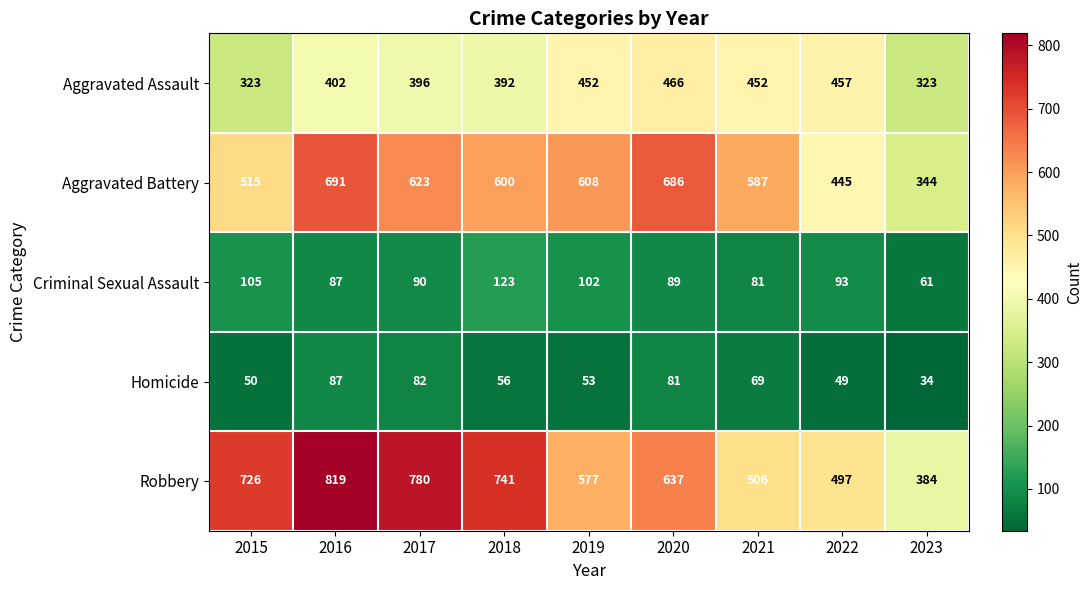

Is the value of Aggravated Assault at 2015 greater than the value of Aggravated Battery at 2017?

No